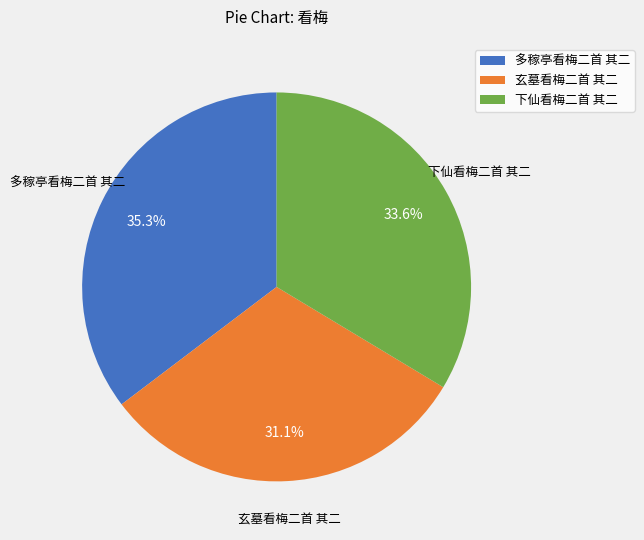

To the nearest percent, what is the difference between the largest and smallest slice percentages?

4%